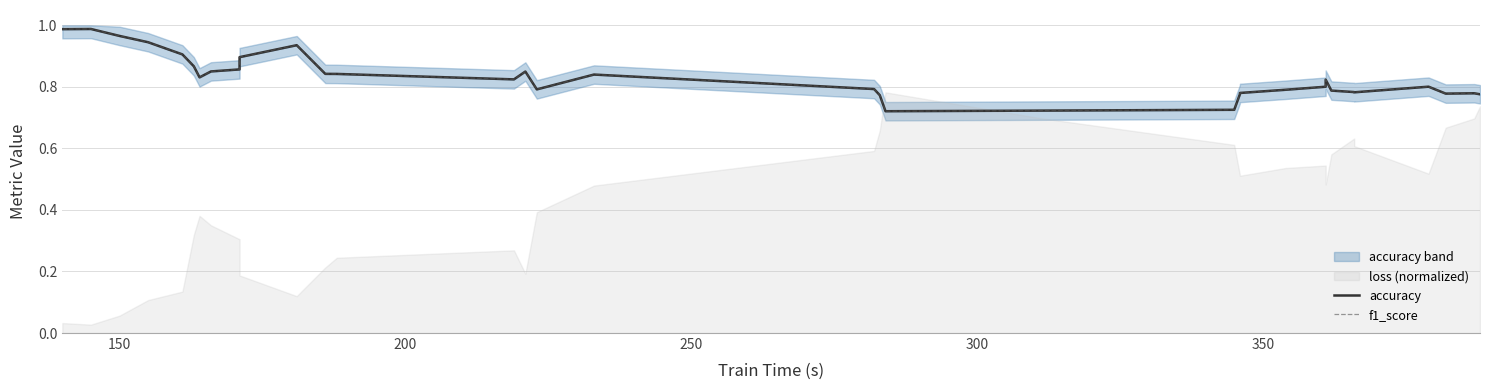

Which category has the highest value in the f1_score series?

150